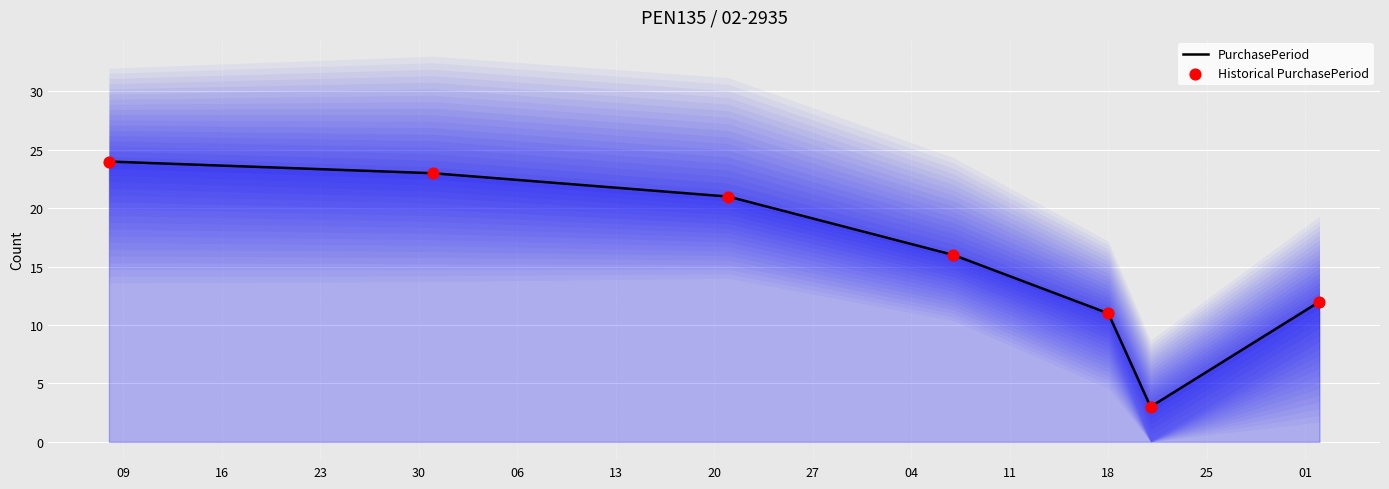

At how many categories does at least one series exceed 19?

3